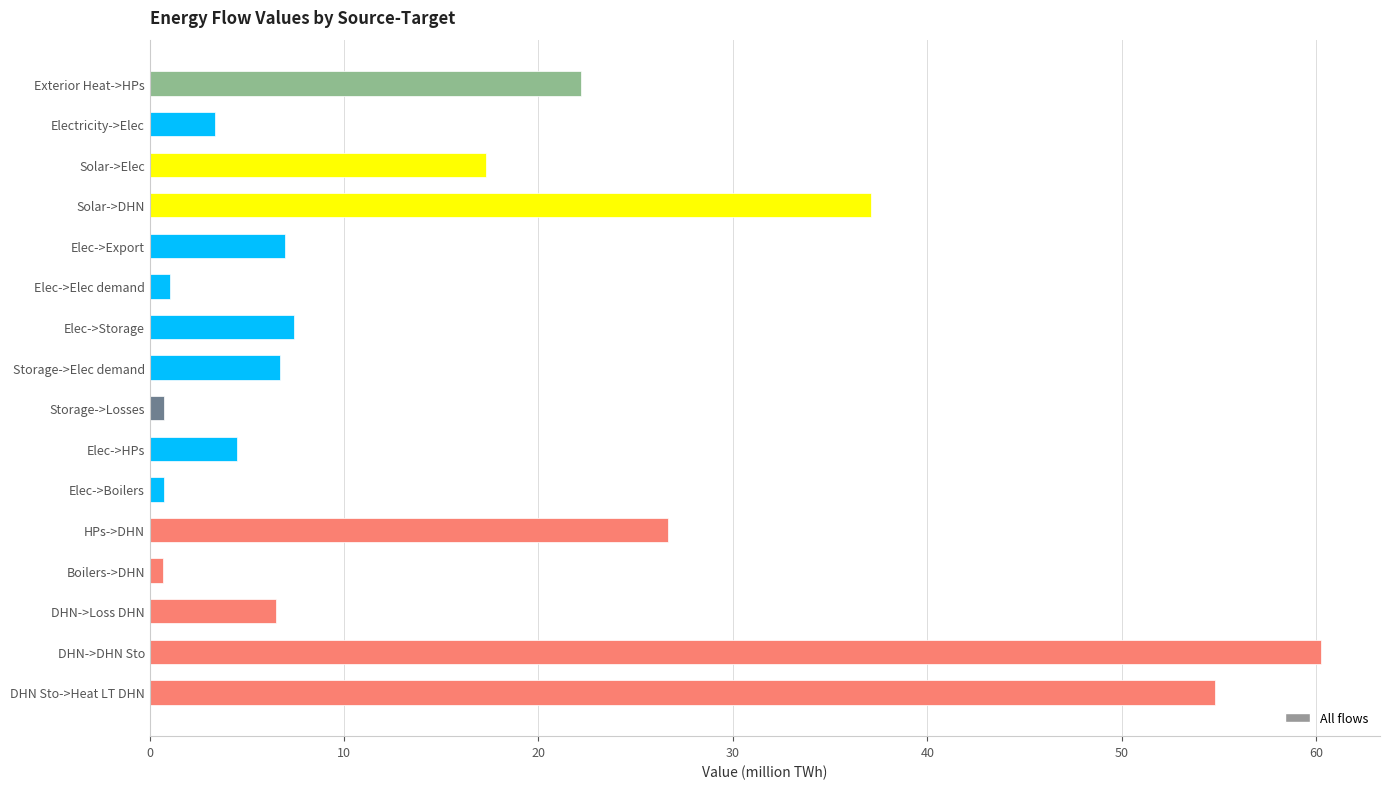

True or false: the data shows 4.5 at Elec->HPs.

True